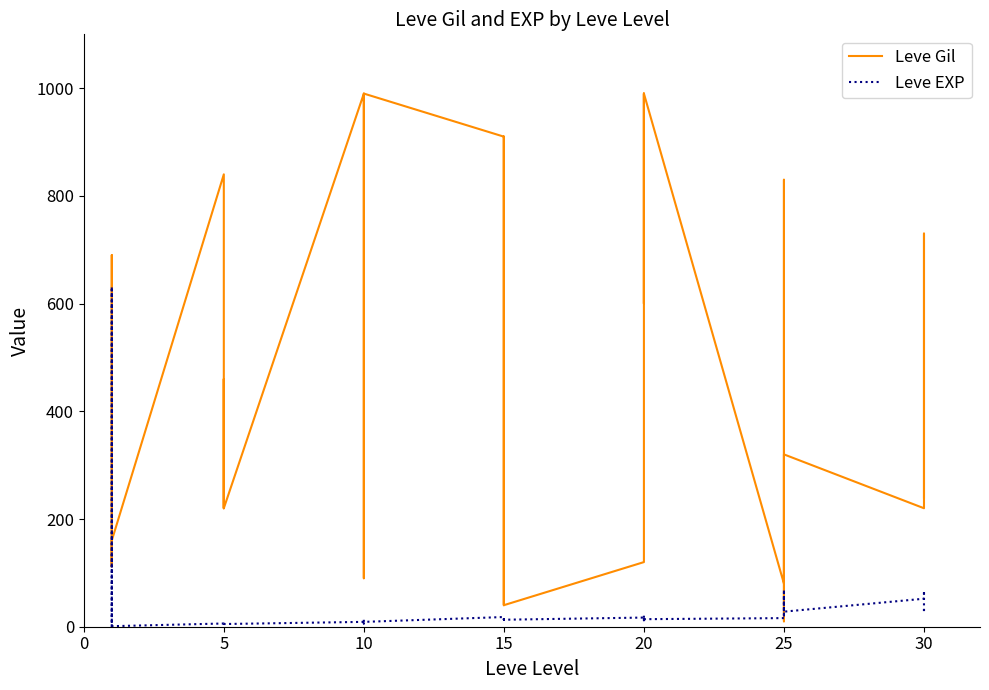

What is the smallest value displayed?

1